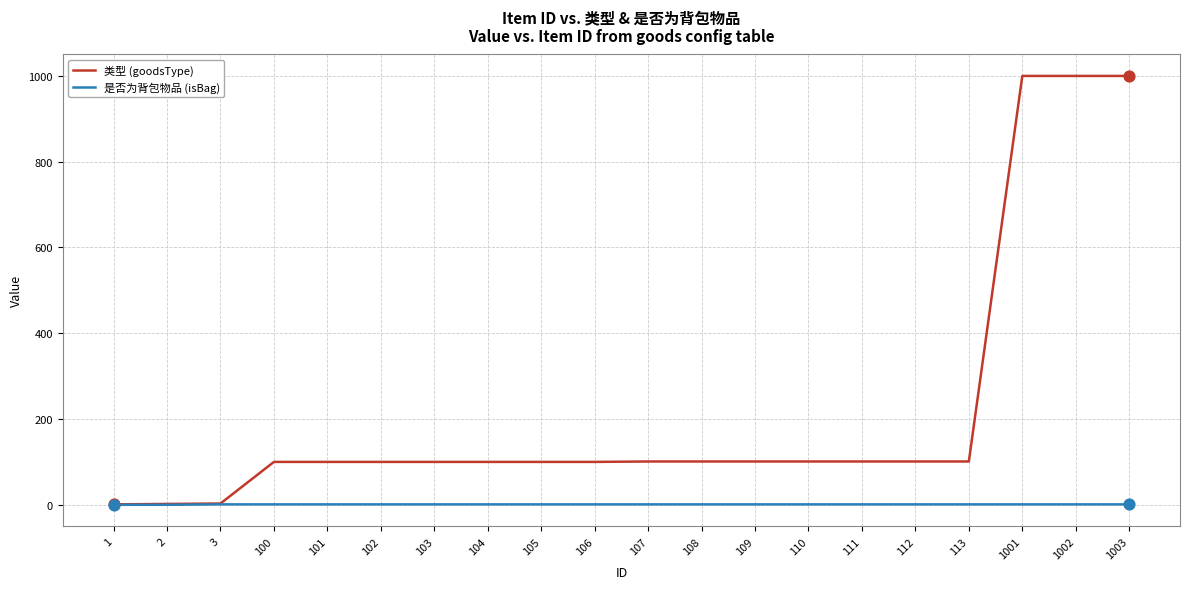

Which series has the largest range (max minus min)?

类型 (goodsType)